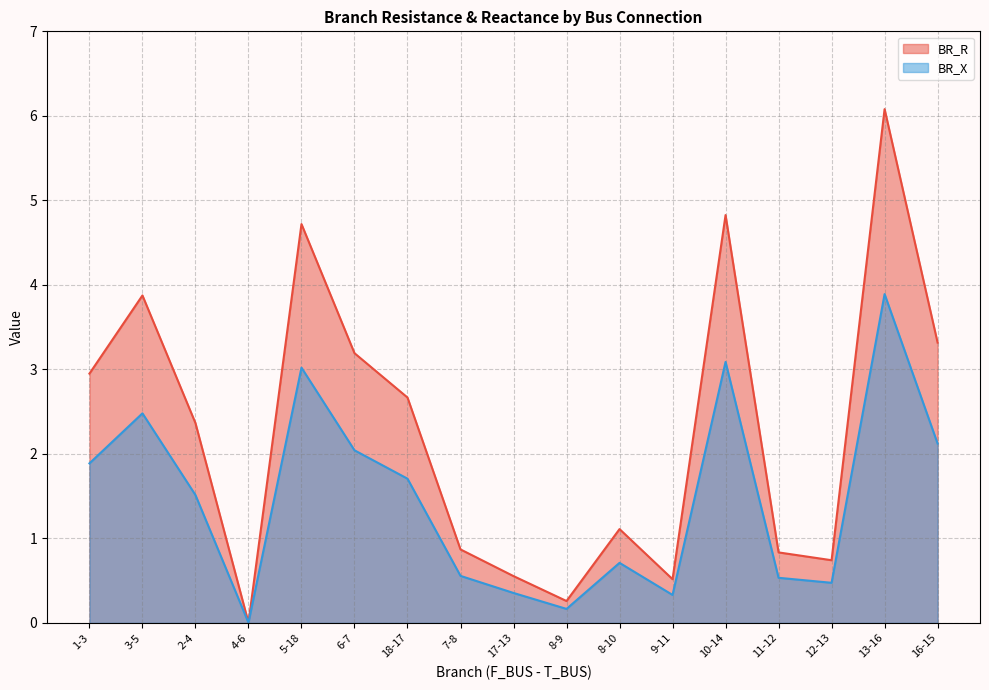

What is the maximum value for BR_R?

6.1